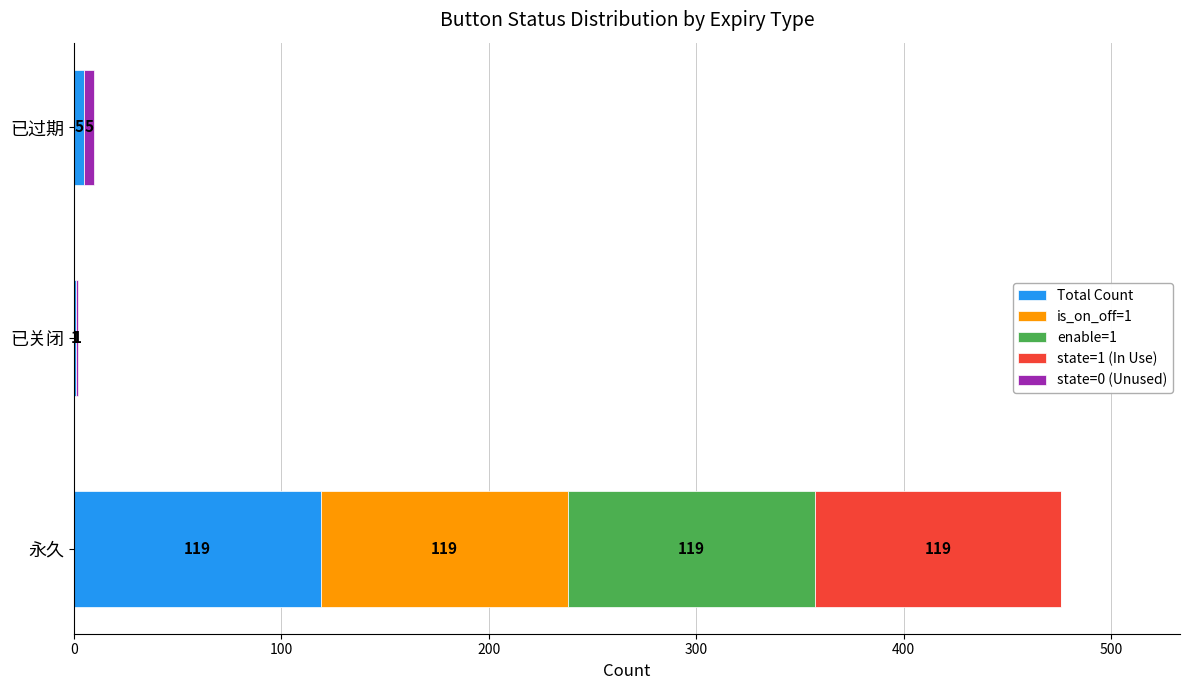

What is the highest value of the Total Count series?

119